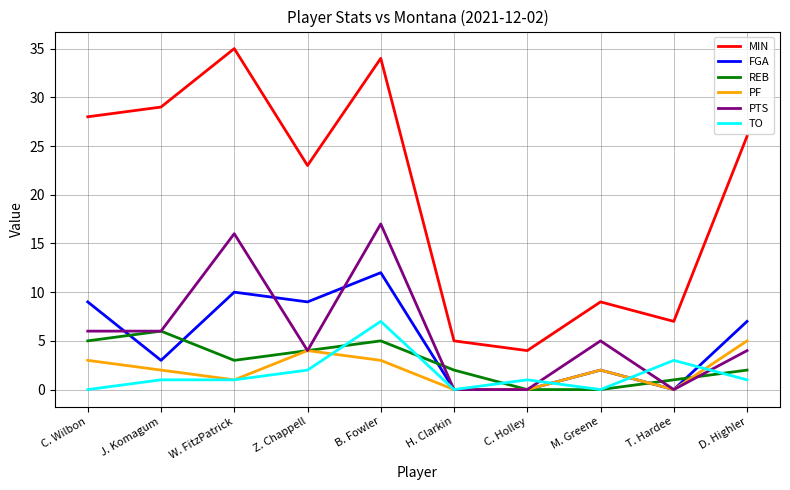

The FGA series shows 2 at M. Greene. True or false?

True